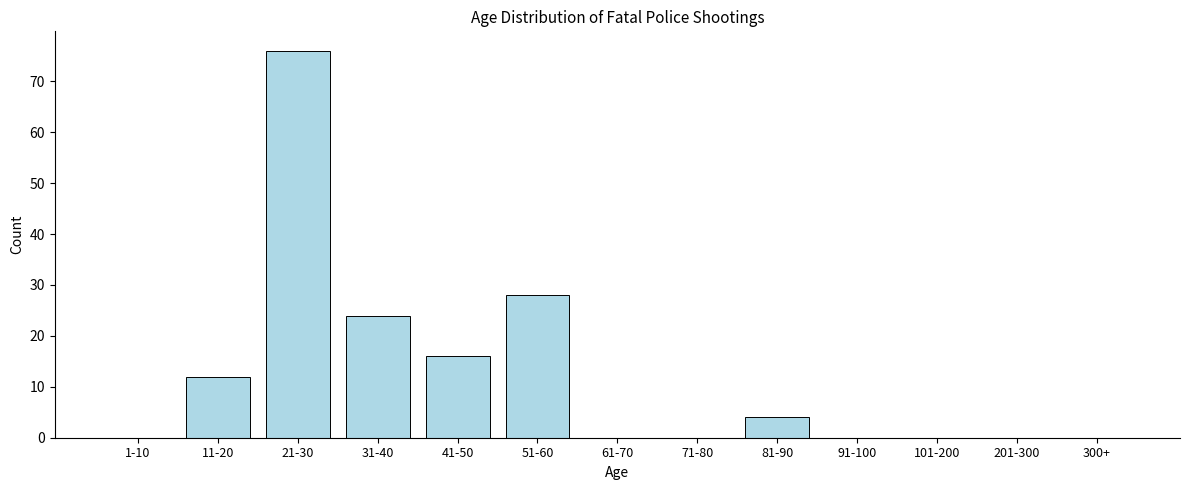

Reading left to right, what are all the values shown in this chart?

1-10=0	11-20=12	21-30=76	31-40=24	41-50=16	51-60=28	61-70=0	71-80=0	81-90=4	91-100=0	101-200=0	201-300=0	300+=0